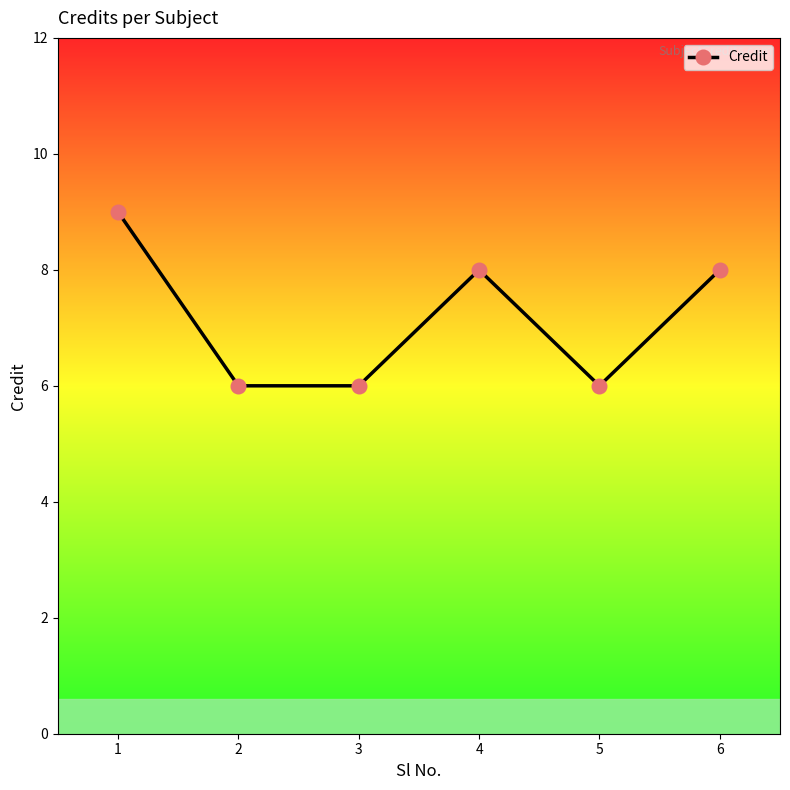

What is the difference between the values at 1 and 6?

1